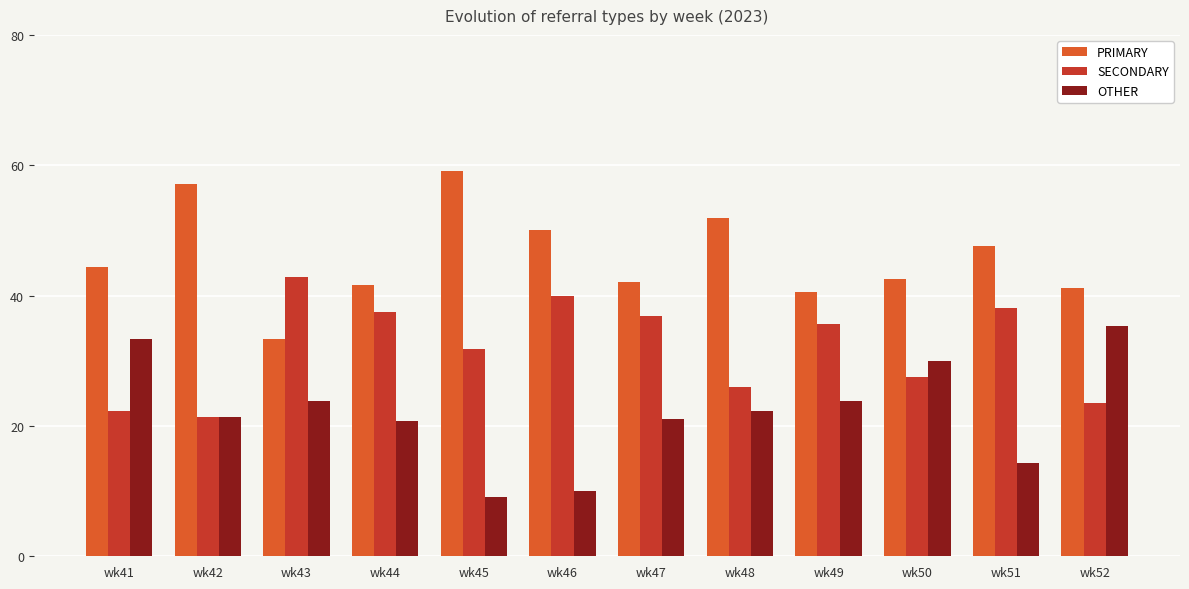

What is the difference between the second highest and second lowest values in the SECONDARY series?

17.8